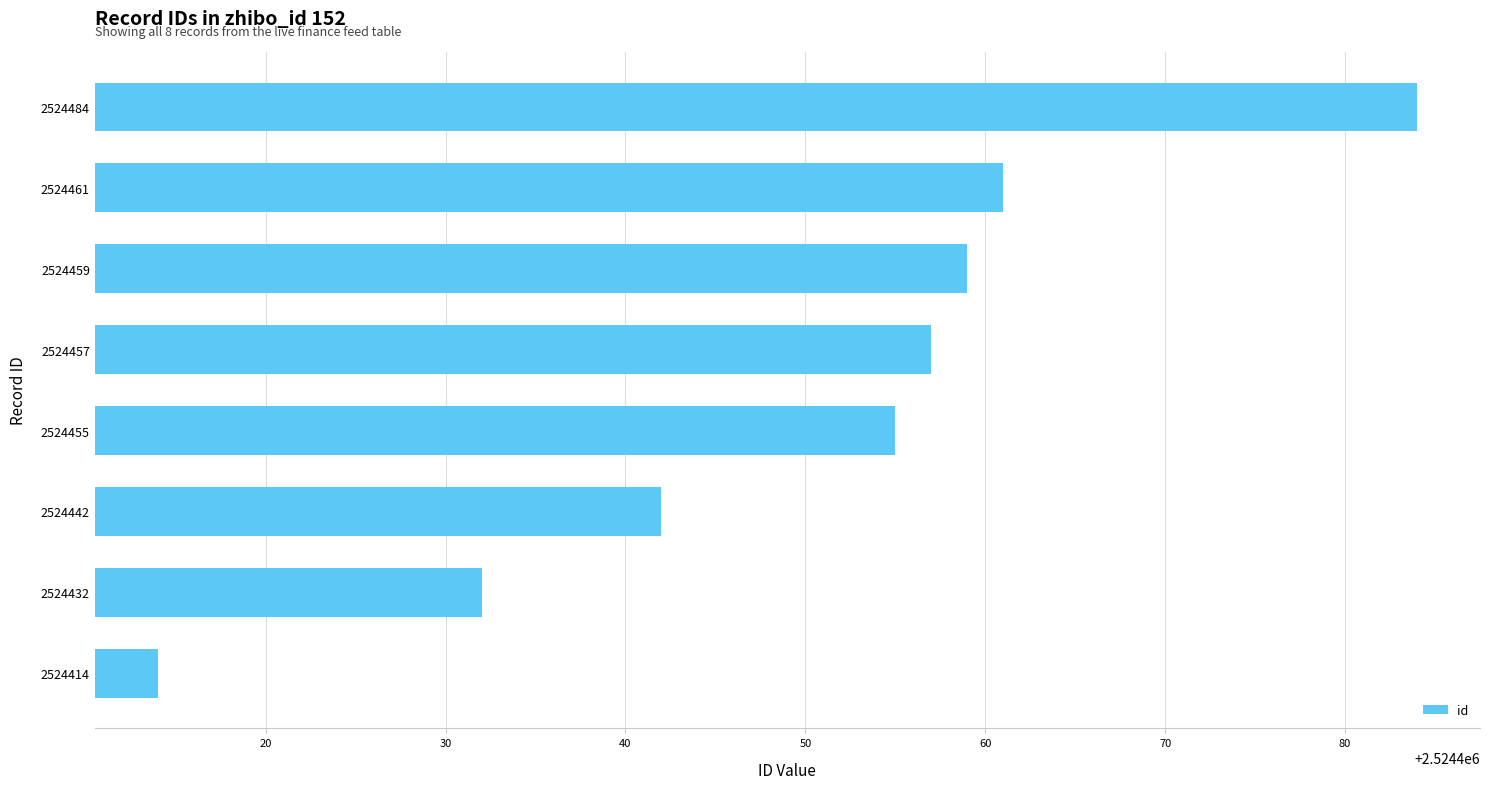

What is the smallest value displayed?

2524414